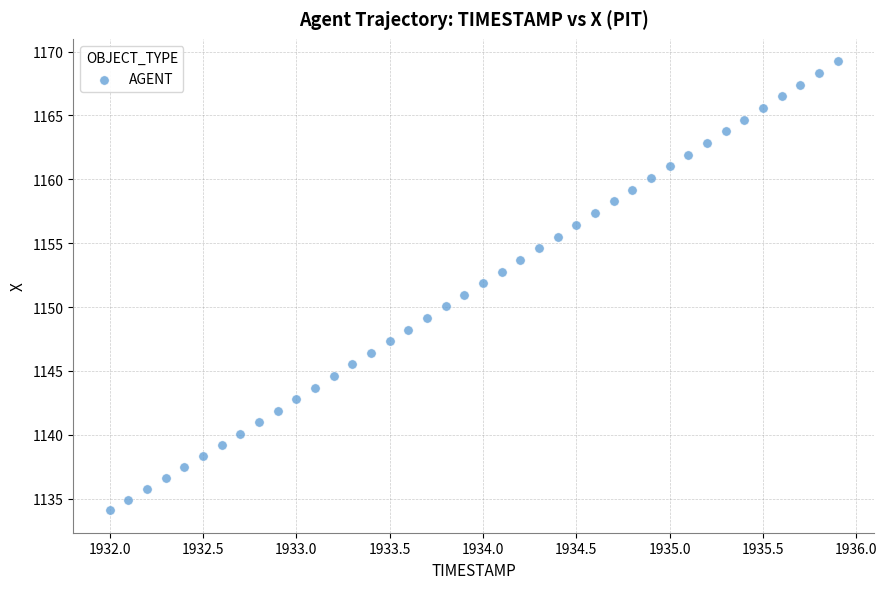

What is the range of X values (max minus min)?

3.9